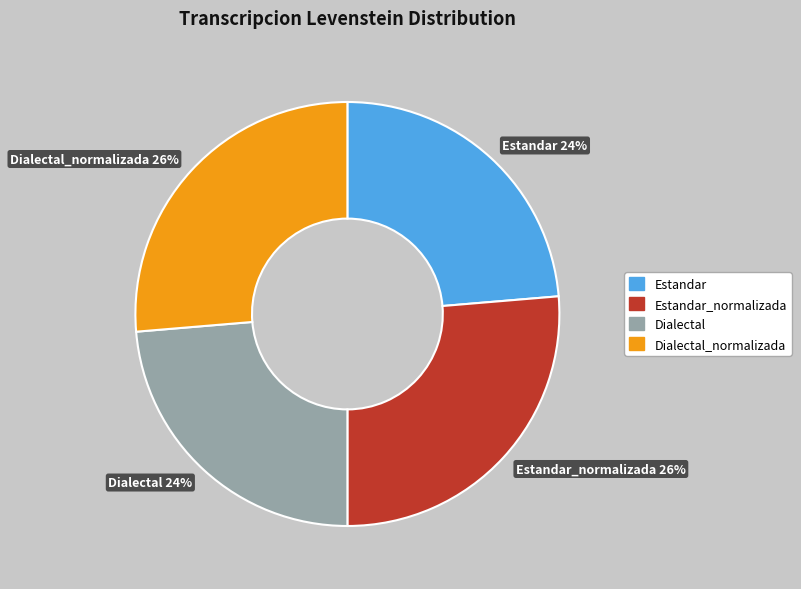

To the nearest percent, what is the average slice percentage?

25%